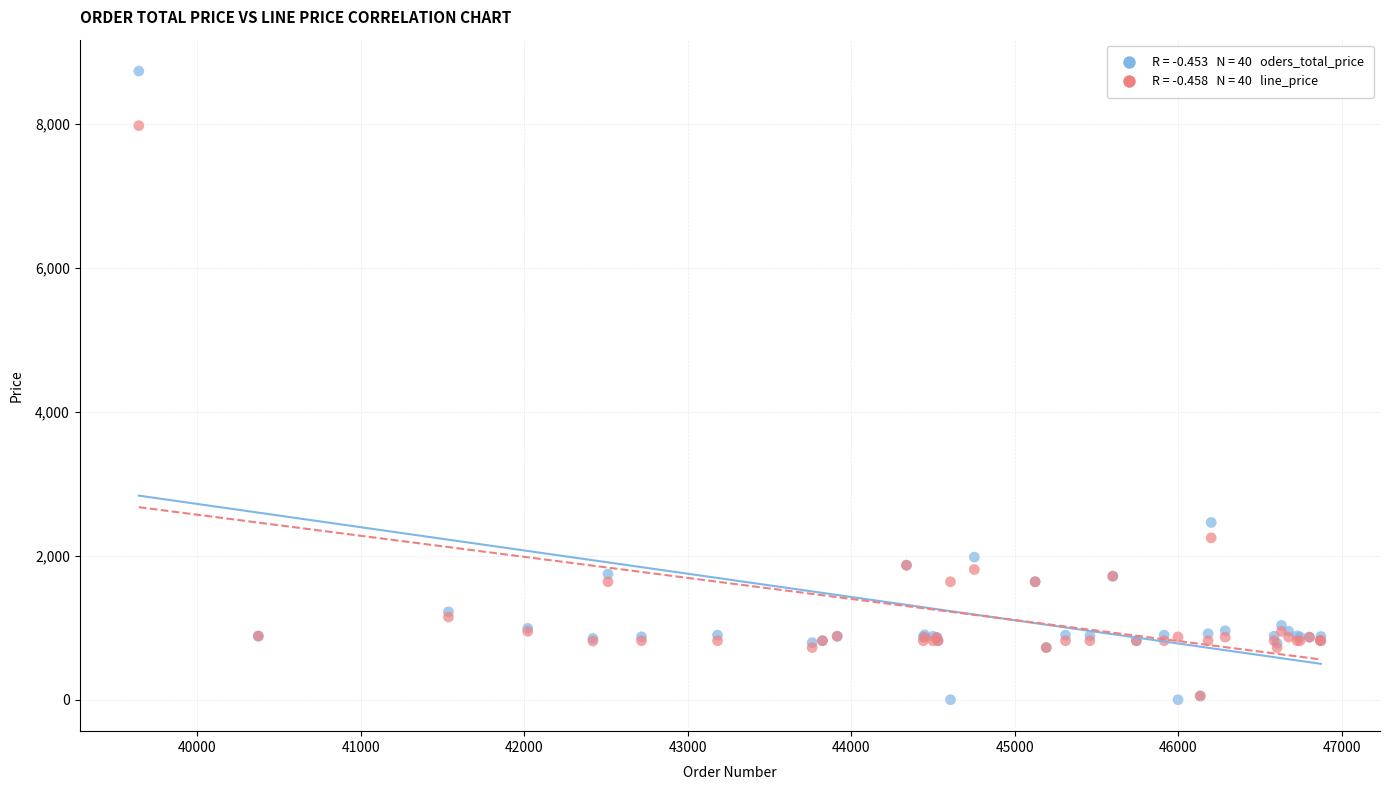

Across all series, what Y value is closest to 4369?

2463.8